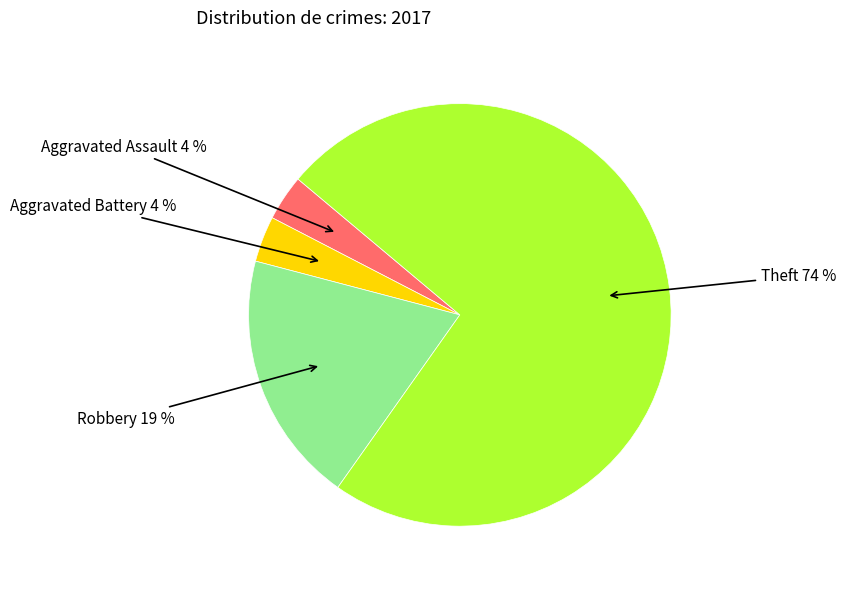

Combined, do Theft 74 % and Aggravated Assault 4 % account for over 50%?

Yes